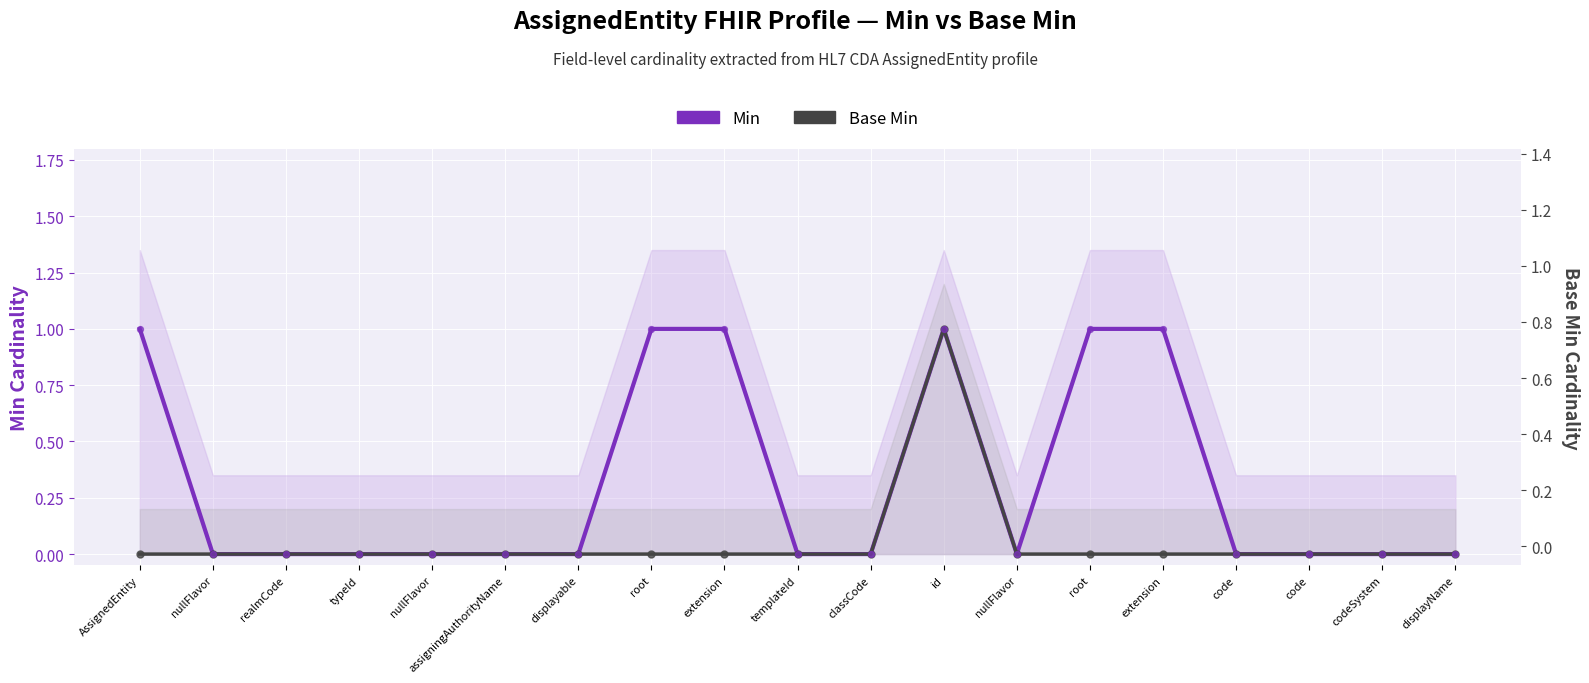

Which series has the largest Y range (max minus min)?

Min